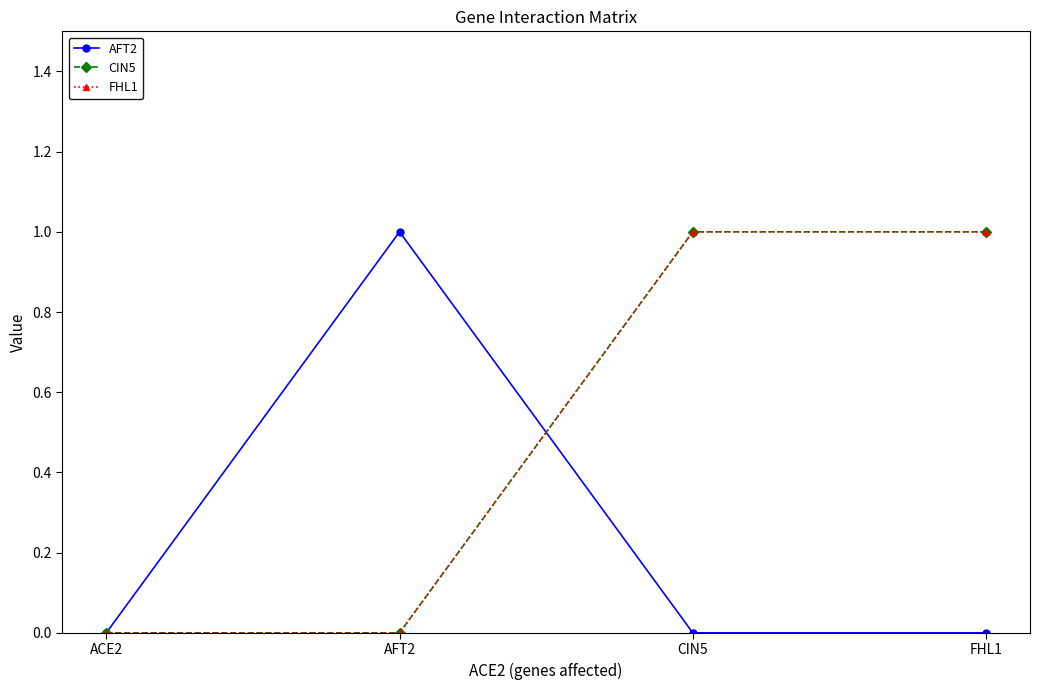

Does the chart have visible grid lines?

No